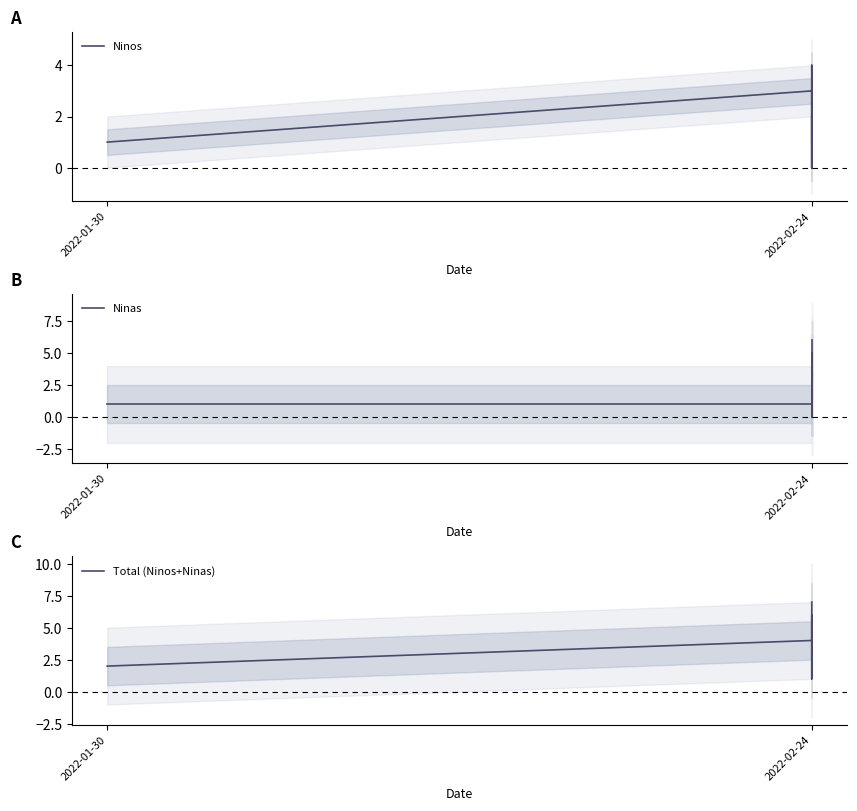

True or false: Total (Ninos+Ninas) and Ninos intersect in this chart.

False